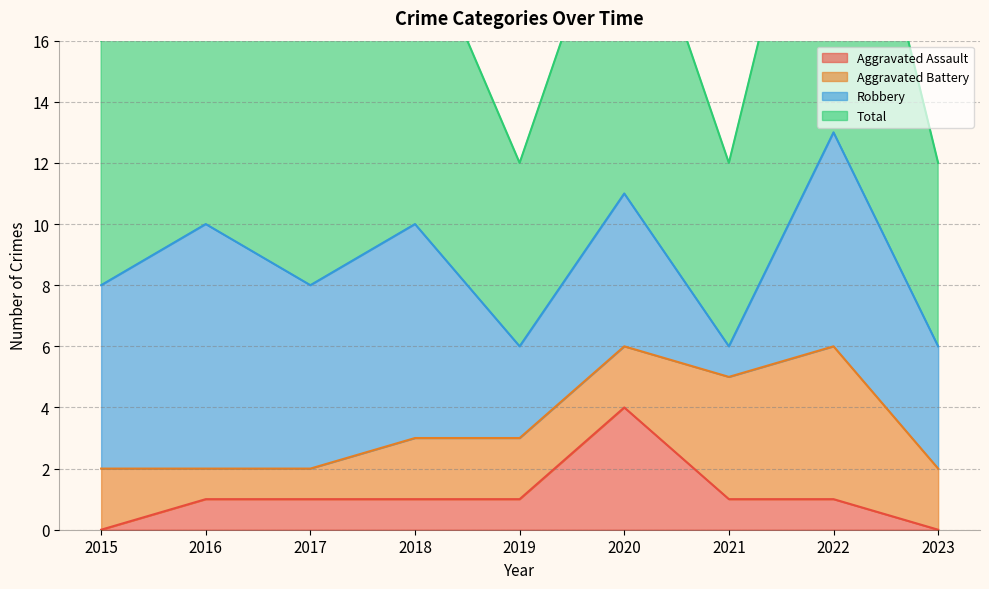

What is the difference between the second highest and minimum values in the Aggravated Assault series?

1